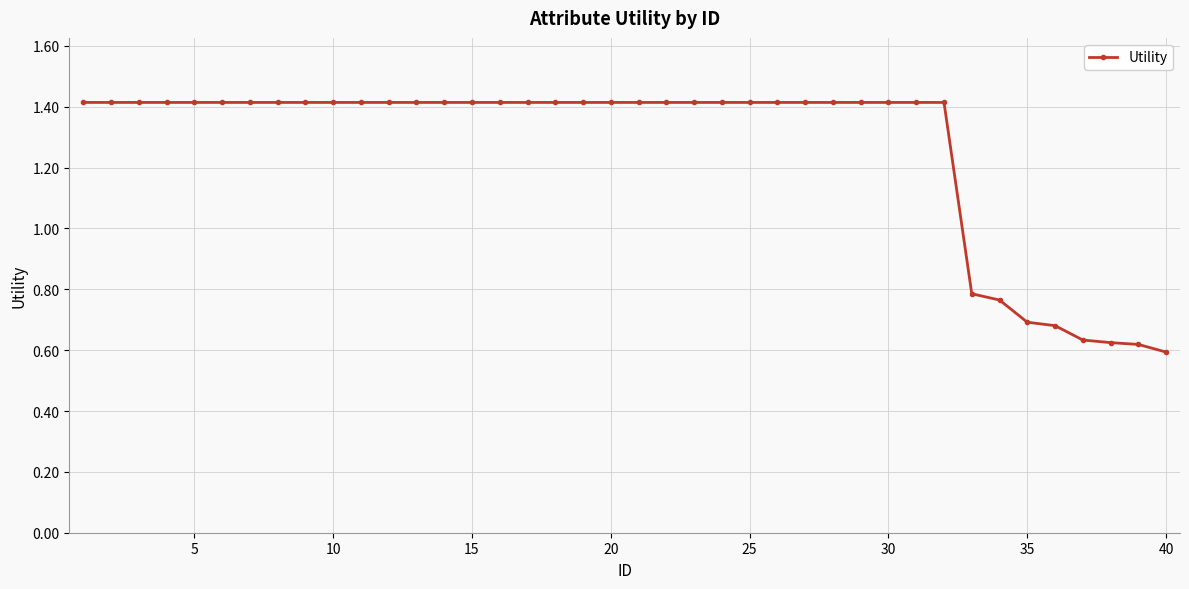

What is the value of the 20th point from the left?

1.4